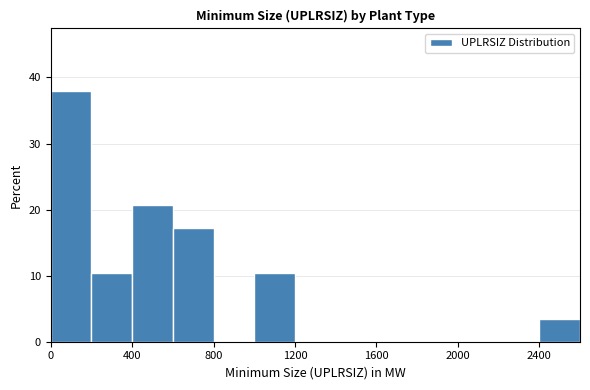

Reading left to right, list every bar in this chart as the range it spans on the x-axis followed by its height. The values are not printed on the chart, so give them approximately, as read against the axis.

0 to 200: 38
200 to 400: 10
400 to 600: 21
600 to 800: 17
800 to 1000: 0
1000 to 1200: 10
1200 to 1400: 0
1400 to 1600: 0
1600 to 1800: 0
1800 to 2000: 0
2000 to 2200: 0
2200 to 2400: 0
2400 to 2600: 3